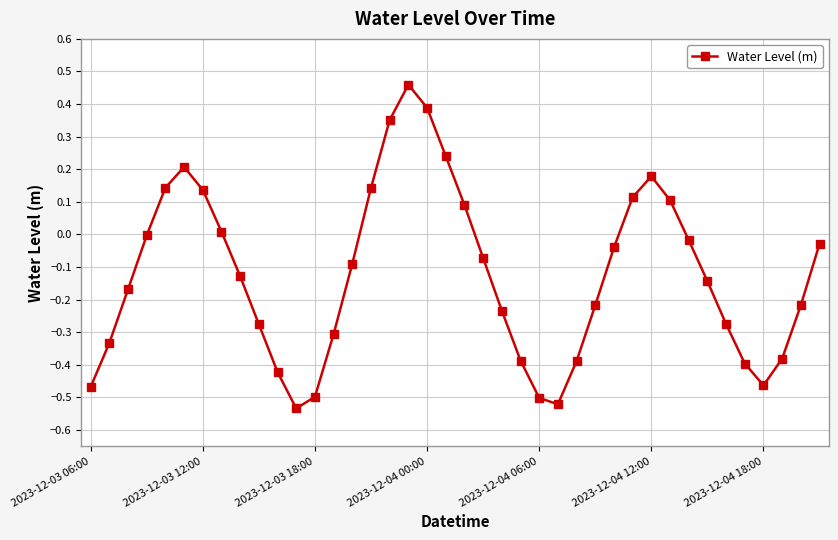

What is the sum of all values?

-4.9